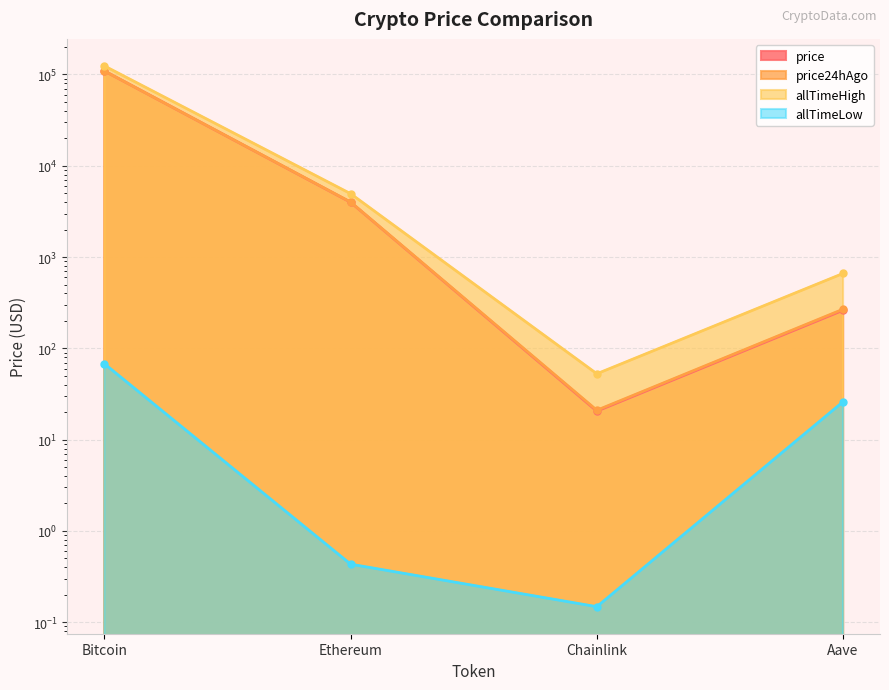

True or false: price24hAgo and price cross at least once.

False